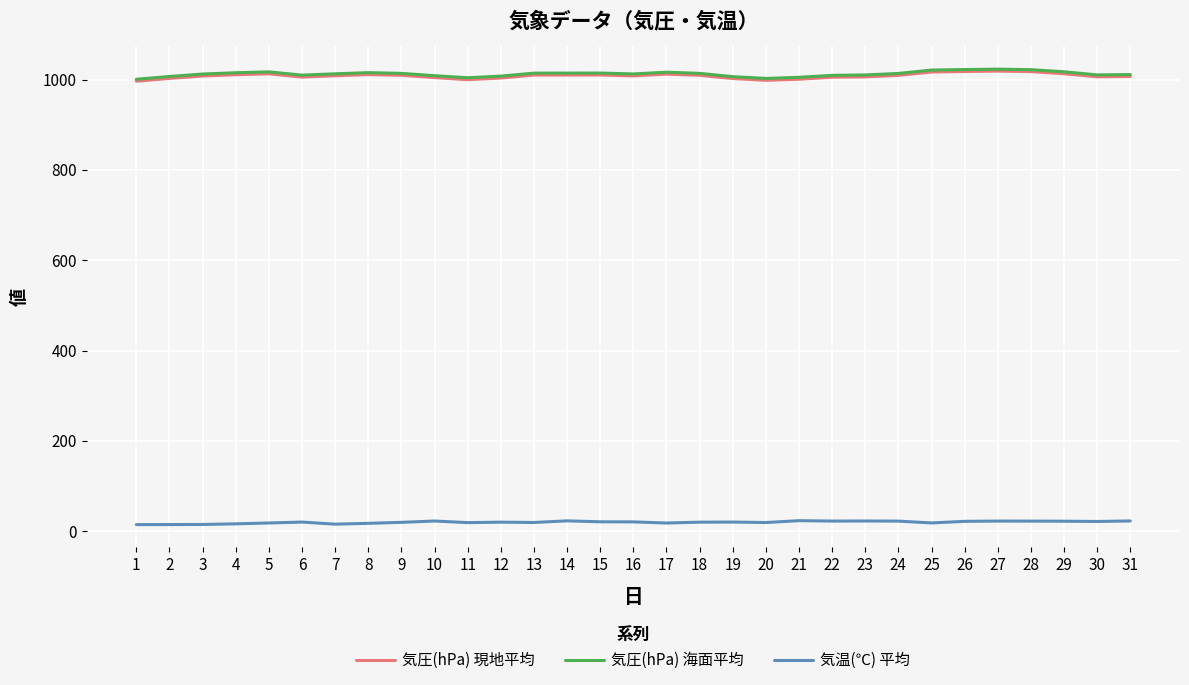

What are all the series names shown in the legend?

気圧(hPa) 現地平均, 気圧(hPa) 海面平均, 気温(℃) 平均